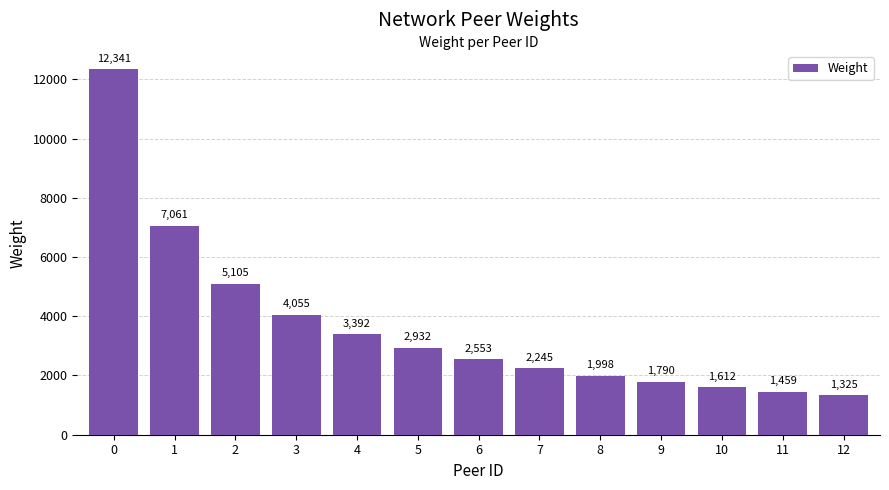

List the labels in order of value, smallest first.

12, 11, 10, 9, 8, 7, 6, 5, 4, 3, 2, 1, 0